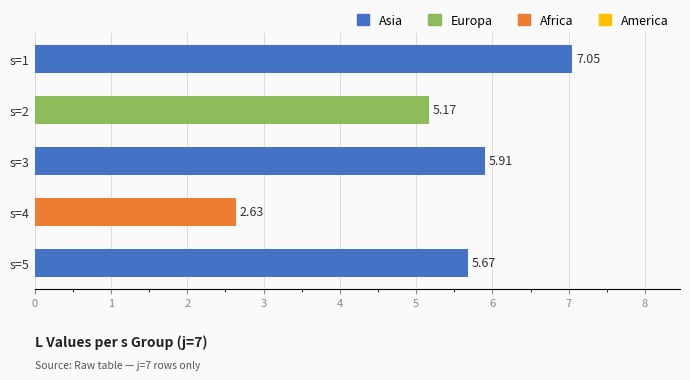

List the labels in order of value, smallest first.

s=4, s=2, s=5, s=3, s=1